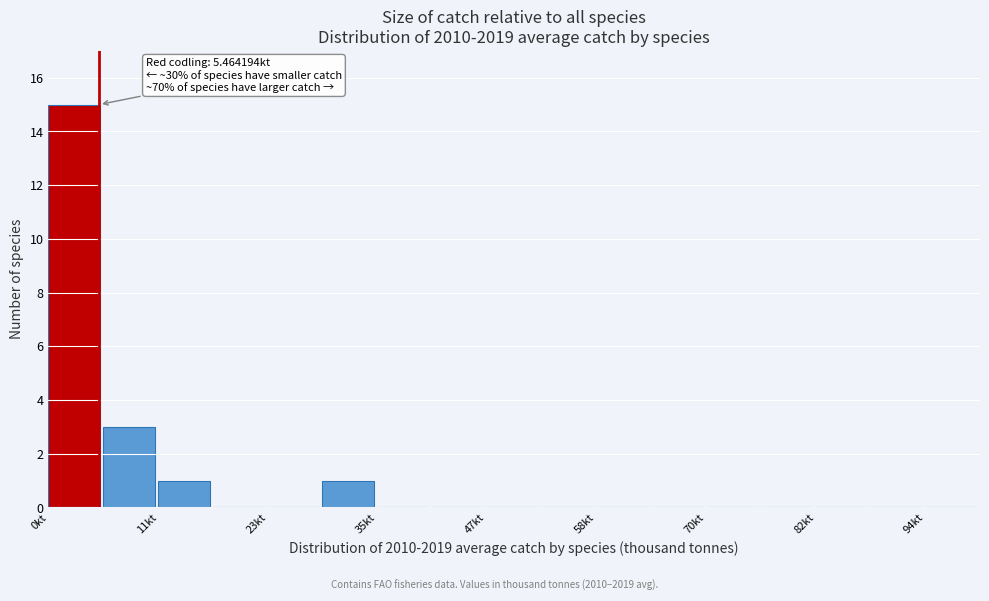

Around what value on the x-axis is the tallest bar? Give the approximate position of its centre, as read against the axis.

2